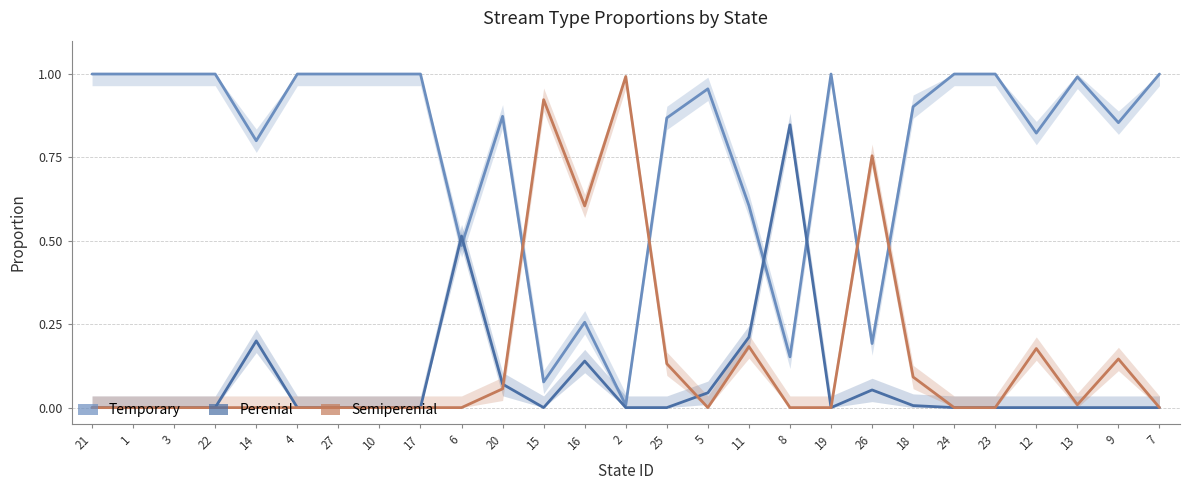

True or false: Perenial and Semiperenial intersect in this chart.

True